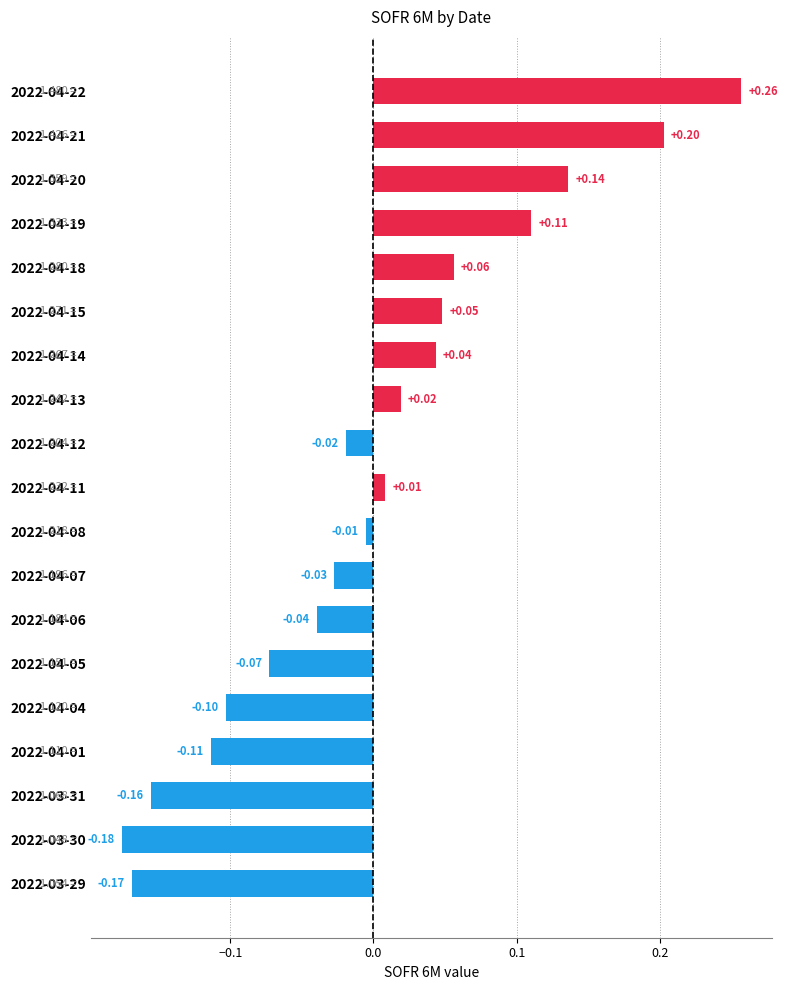

How many negative values are there?

10